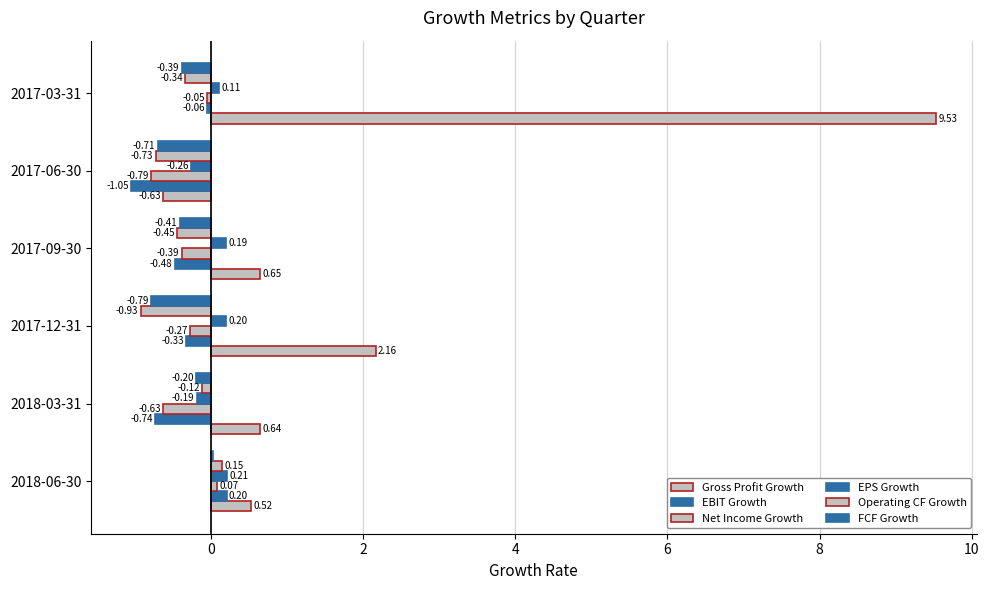

How many values in EPS Growth are above zero?

4